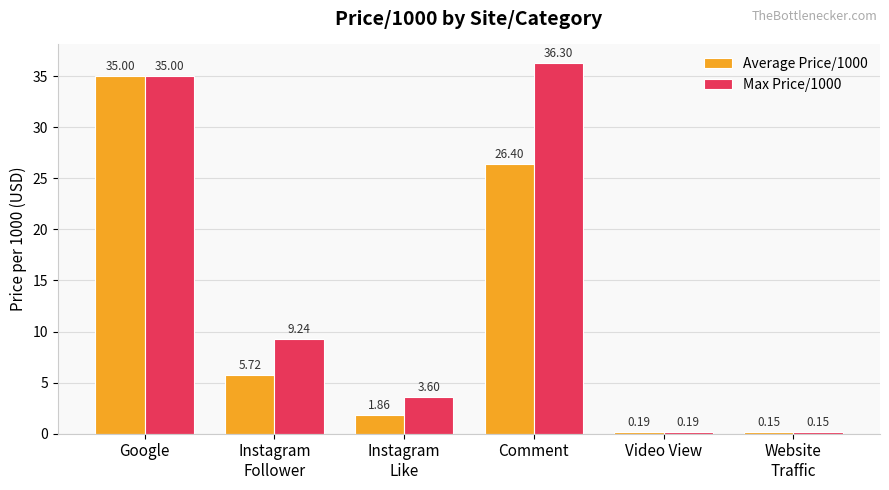

At which label does Average Price/1000 reach its minimum?

Website
Traffic